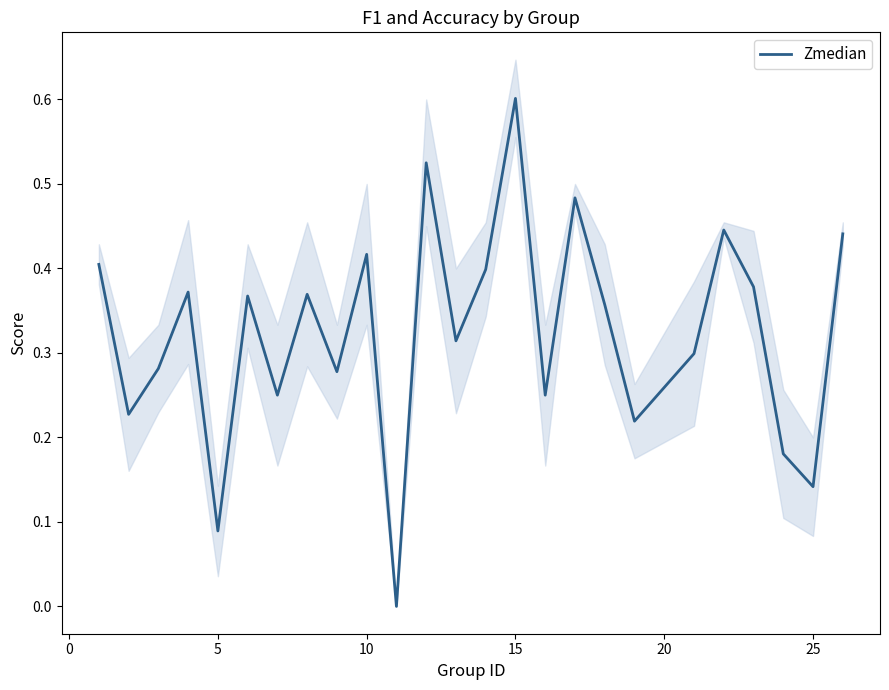

How many interior local valleys (lower than both neighbors) does the data have?

9